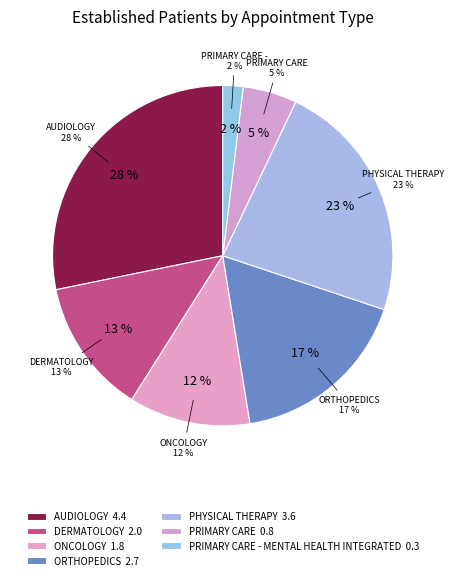

What portion of the pie excludes DERMATOLOGY?

87.2%